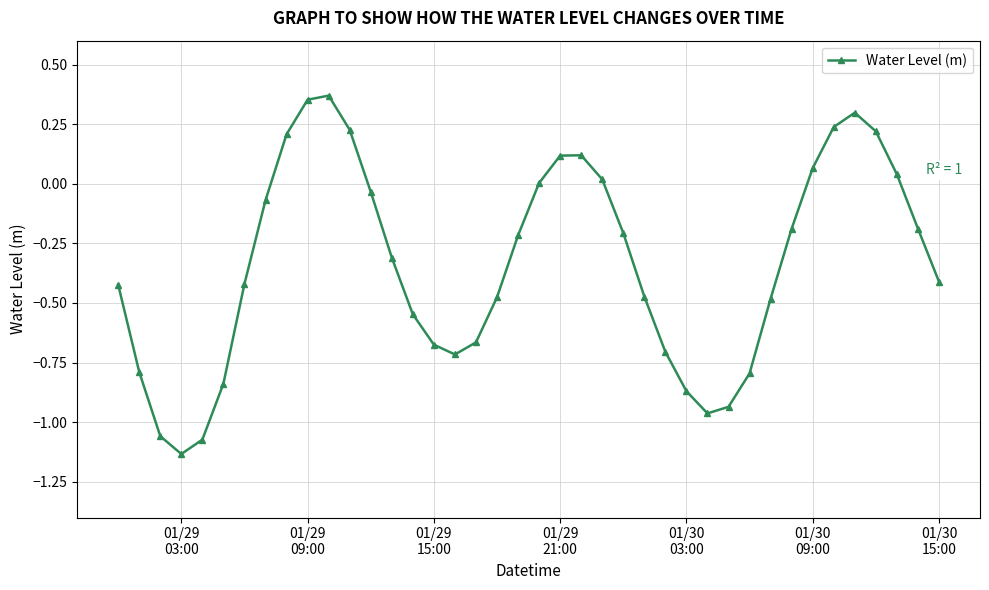

What is the difference between the maximum and minimum values?

1.5